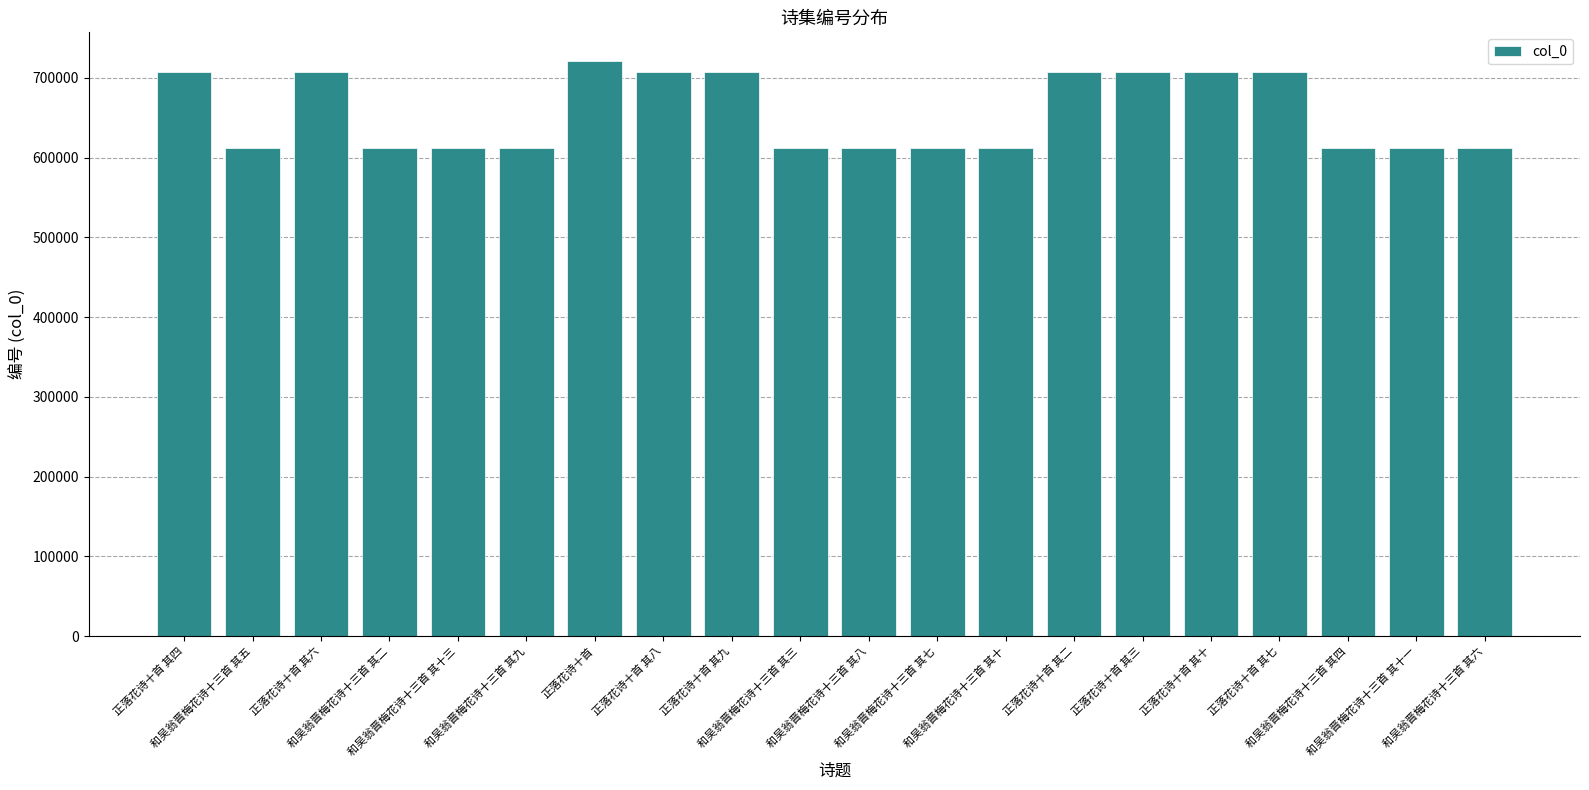

True or false: the data shows 970480 at 和吴翁晋梅花诗十三首 其十三.

False